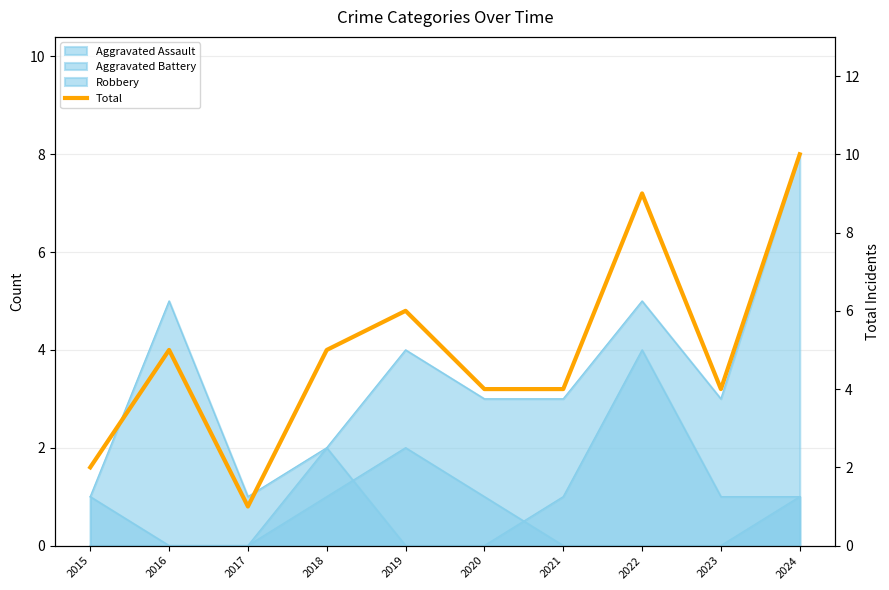

At which label is the value closest to 5?

2016